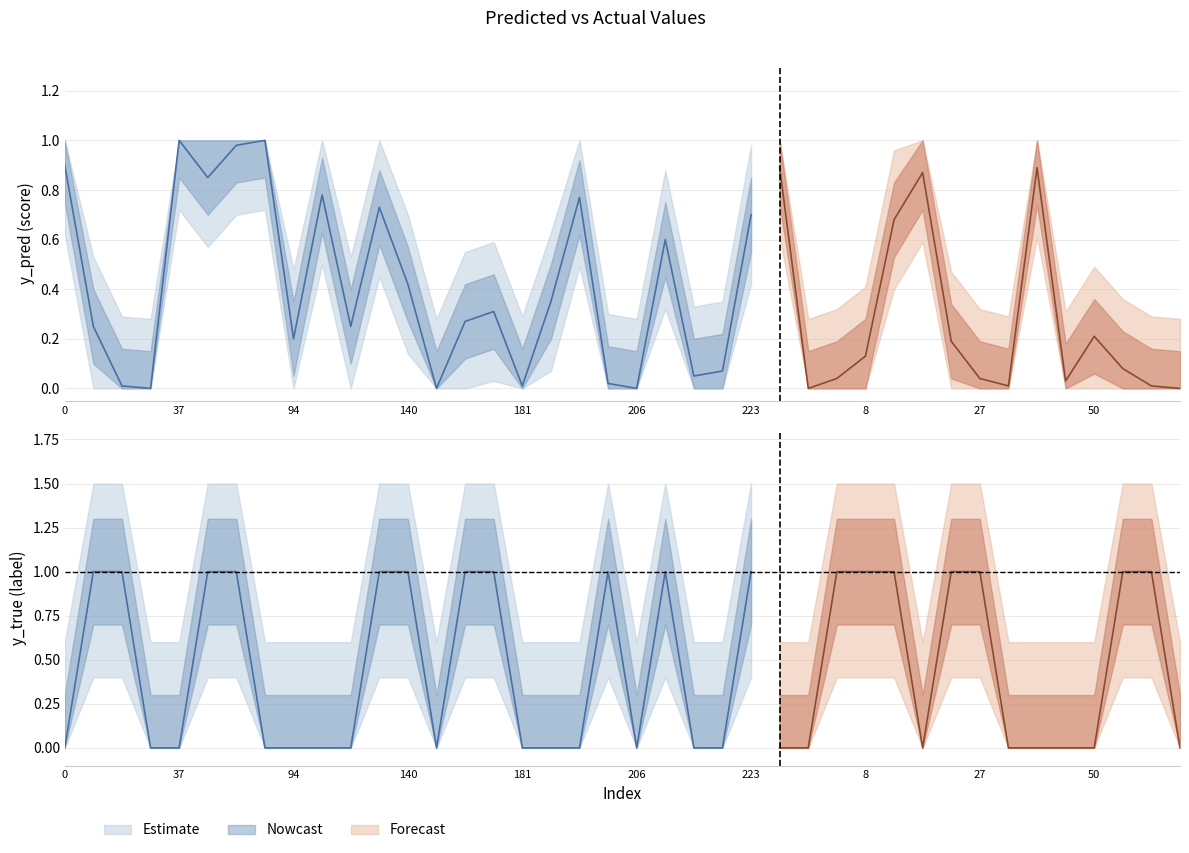

At 66, list the series in order from largest to smallest.

y_true, y_pred